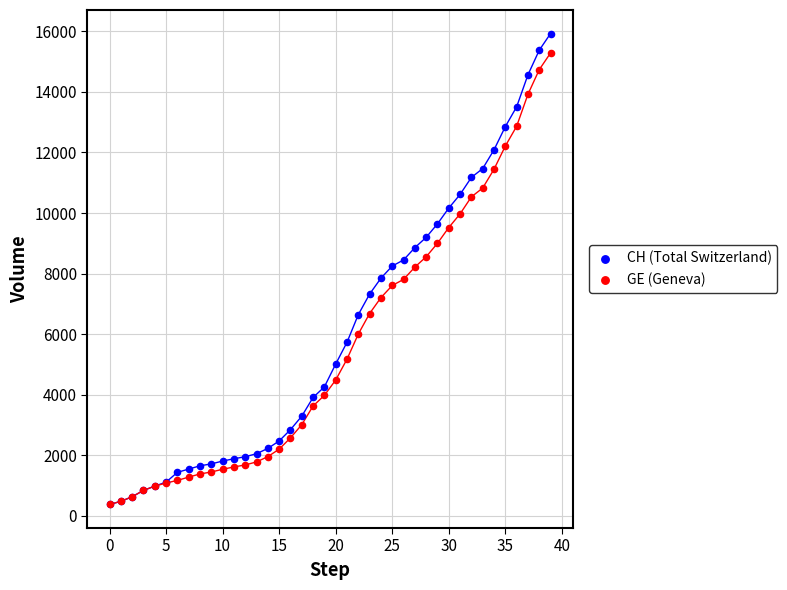

What are all the series names shown in the legend?

CH (Total Switzerland), GE (Geneva)